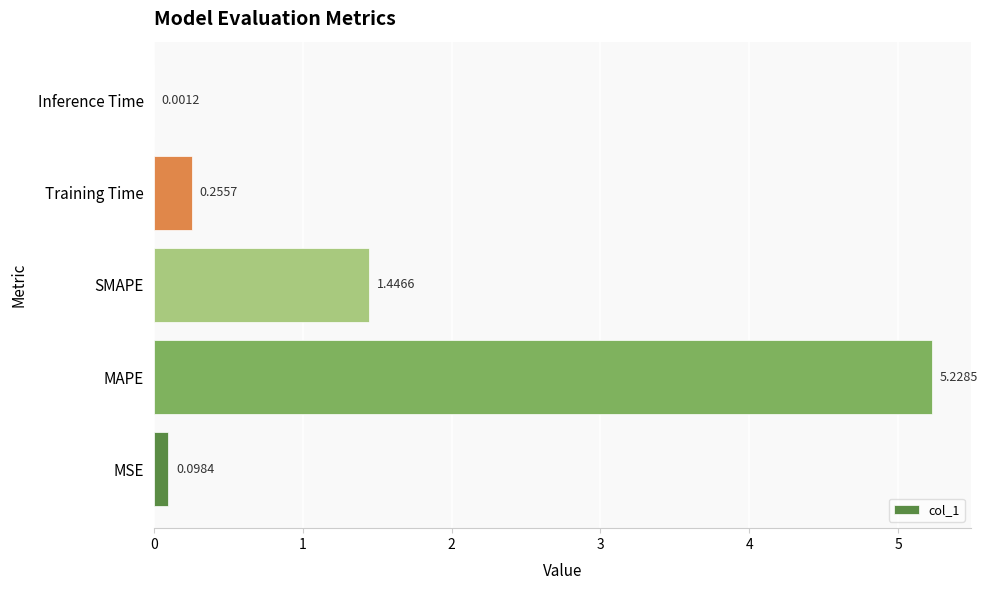

At which category does the chart reach its peak across all series?

MAPE